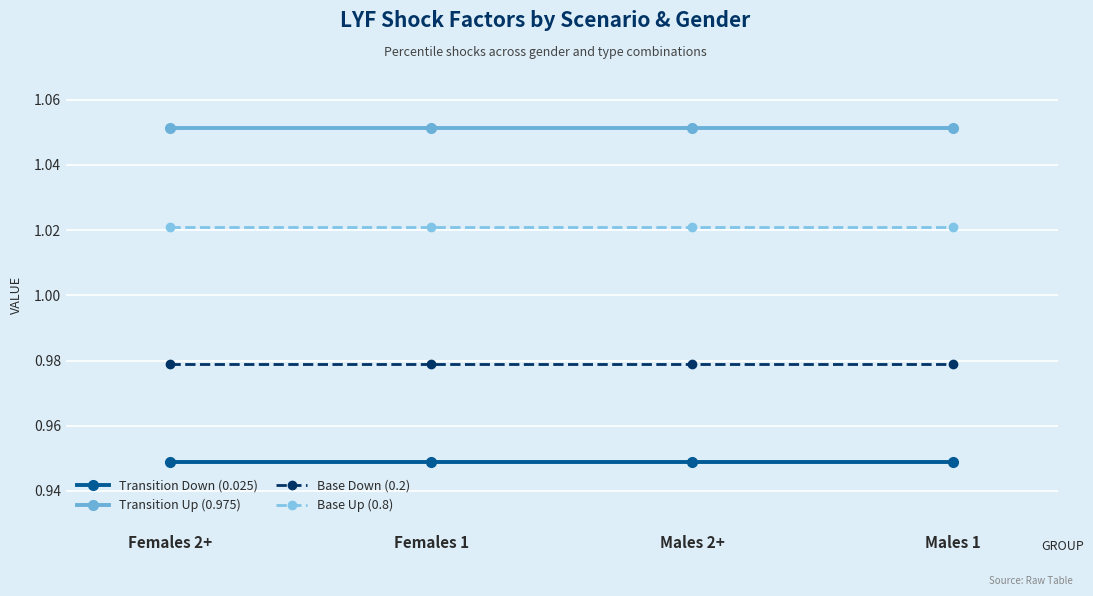

Rank the series at Males 1 from highest to lowest value.

Transition Up (0.975), Base Up (0.8), Base Down (0.2), Transition Down (0.025)